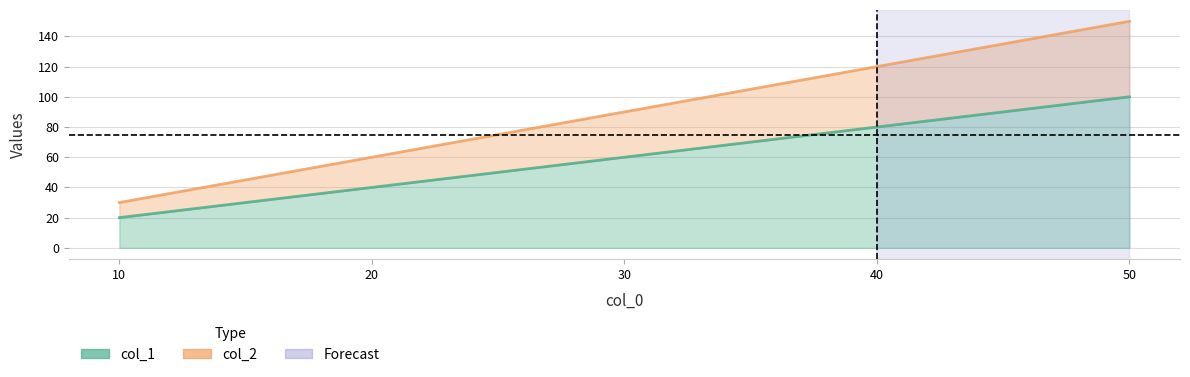

Which has a higher value, 50 or 40?

50